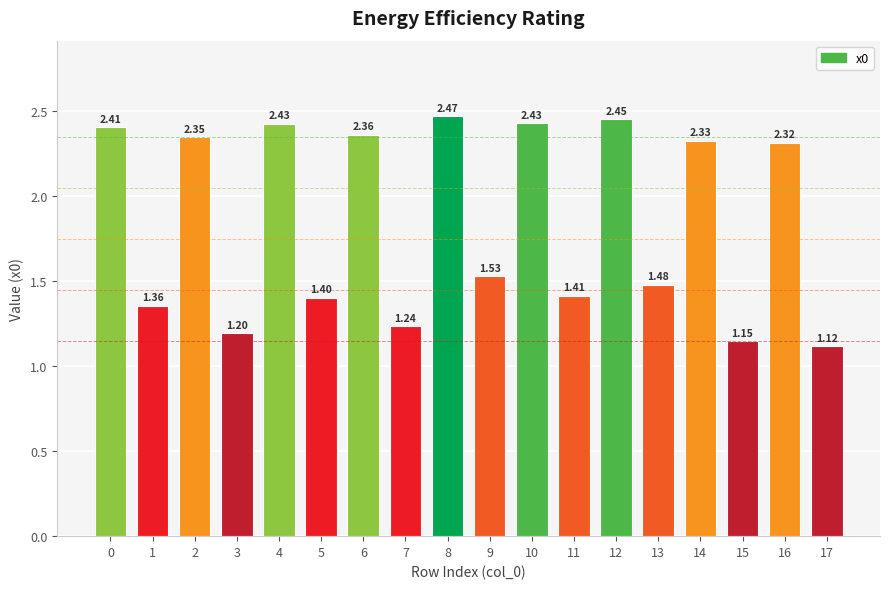

How many bars are there in total?

18